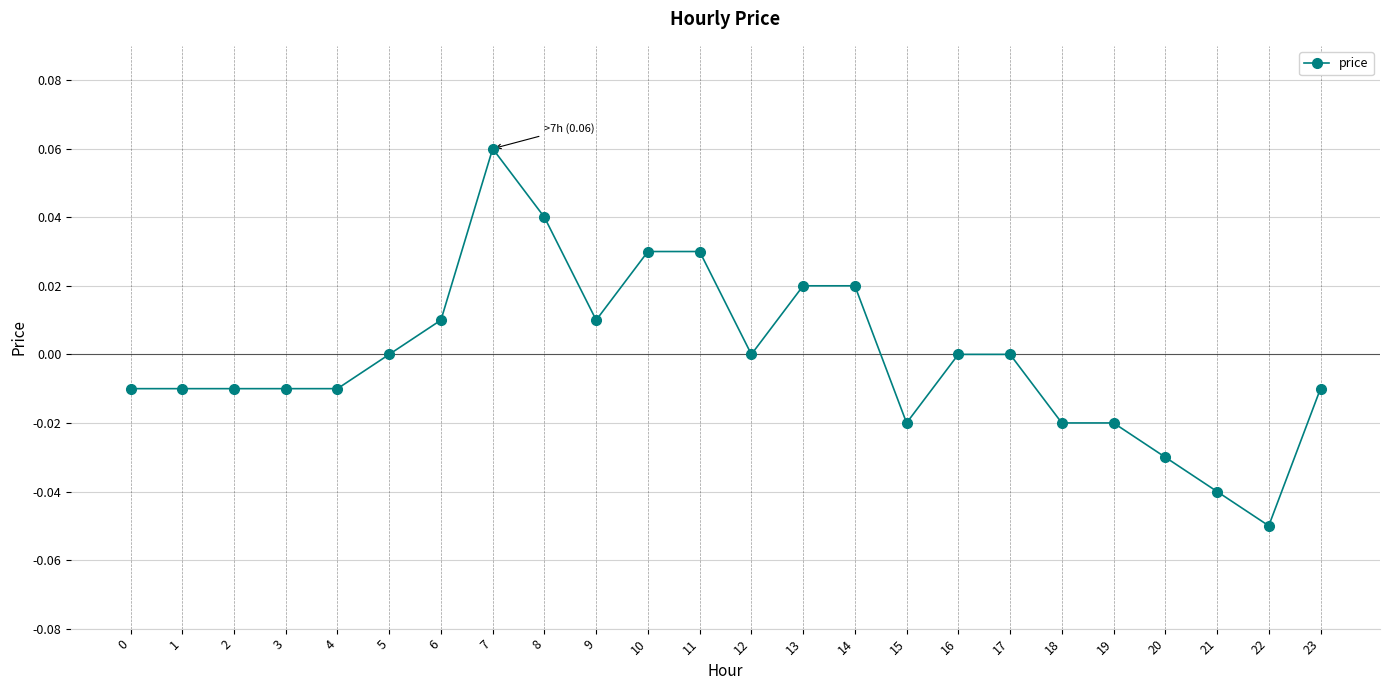

Which category has the lowest value across all series?

22